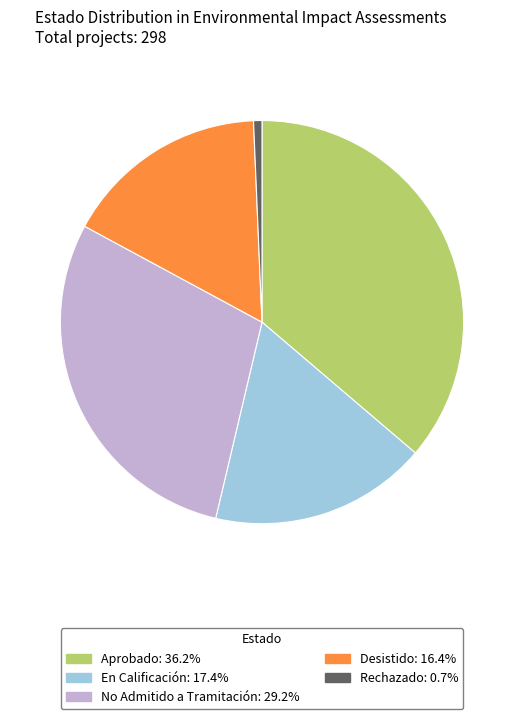

How many slices are in this pie chart?

5